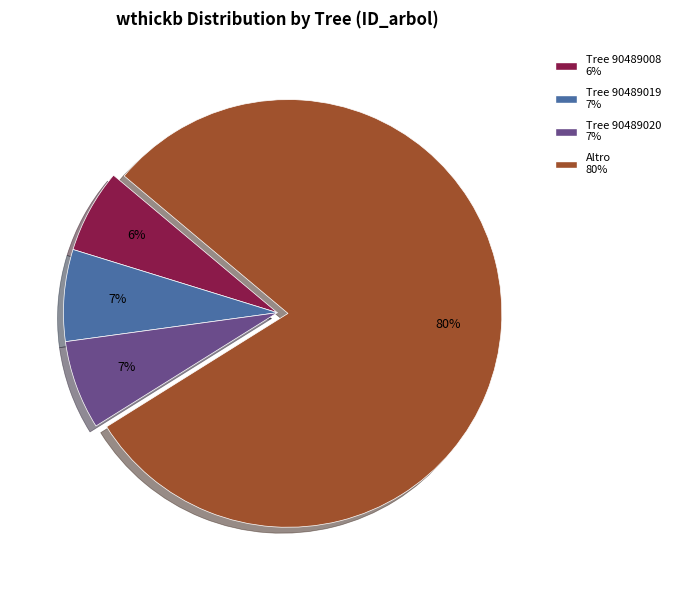

To the nearest percent, what is the average slice percentage?

25%